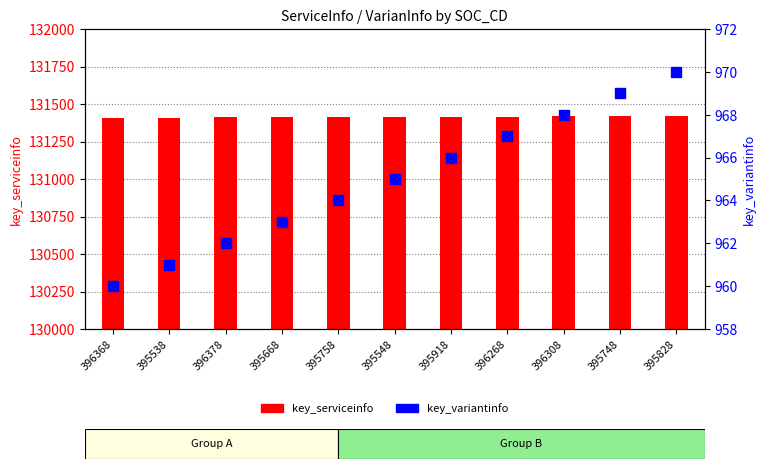

Which series reaches the minimum Y coordinate?

key_variantinfo